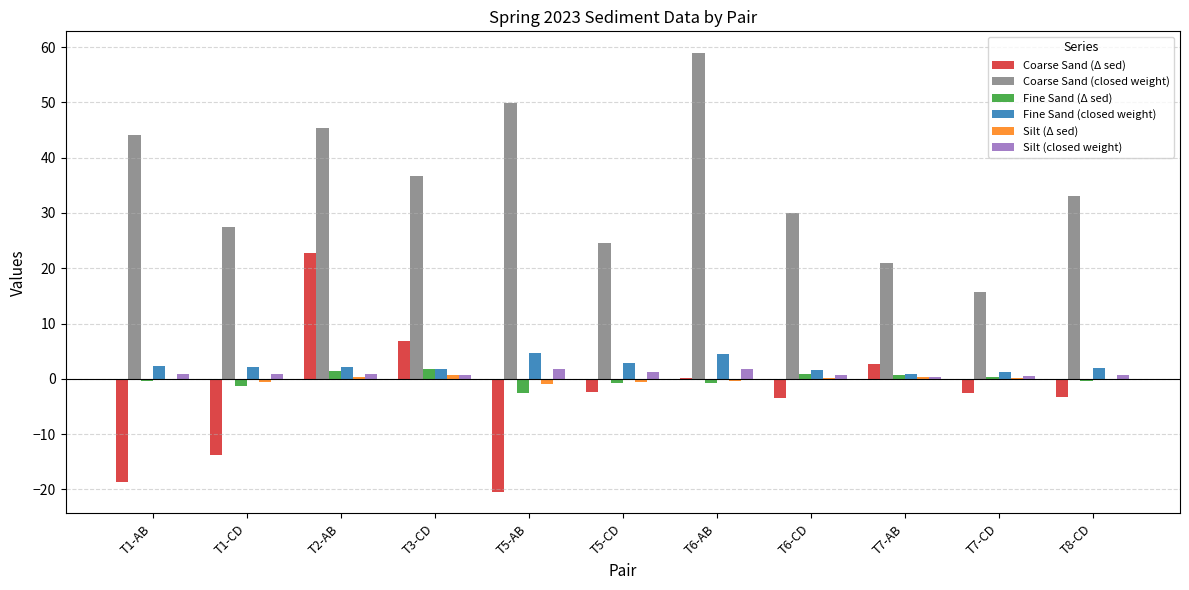

The value of Silt (closed weight) at T5-AB is 1.9. True or false?

True